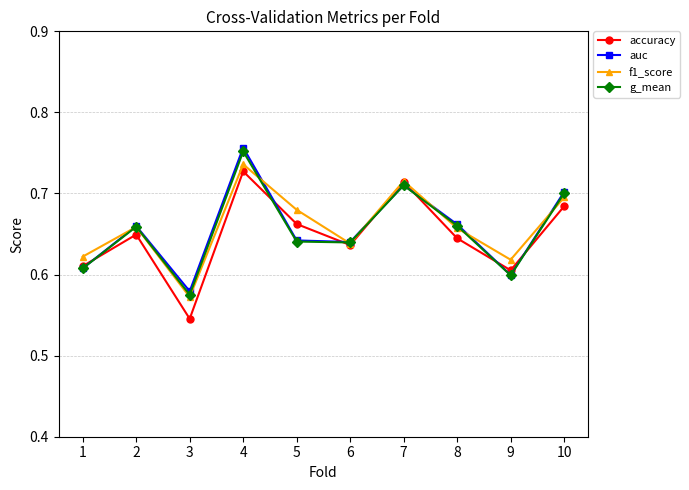

Does the chart display data point markers on the line(s)?

Yes